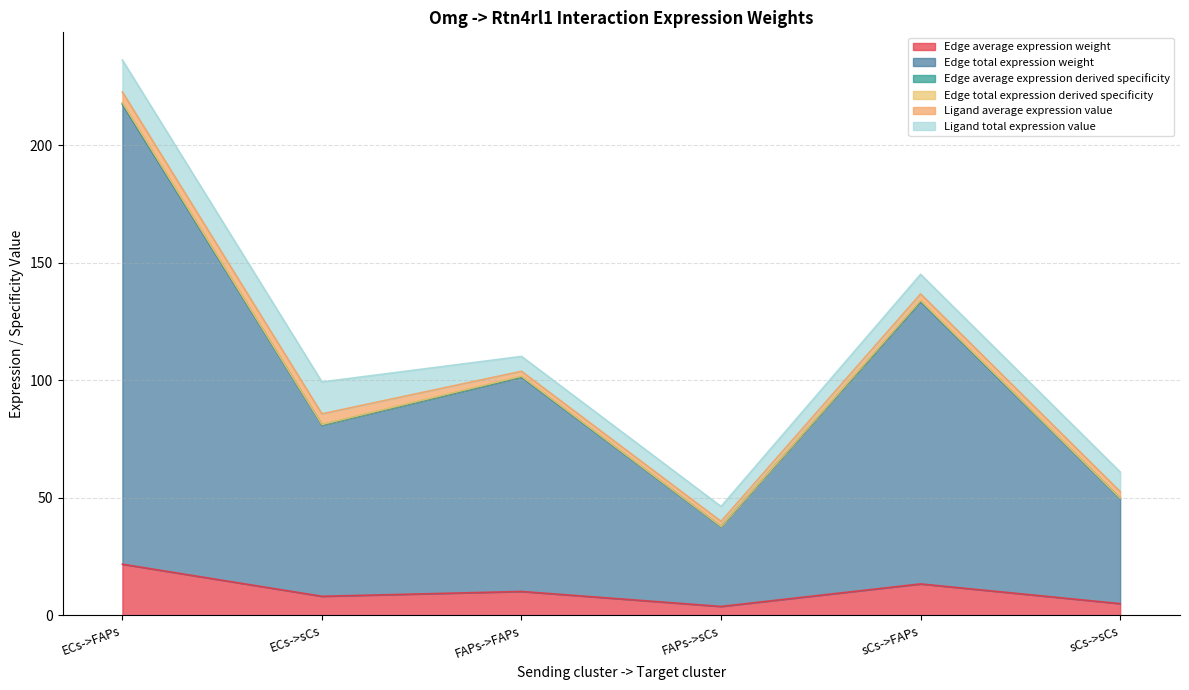

How many data points in Edge average expression weight are less than 10?

3